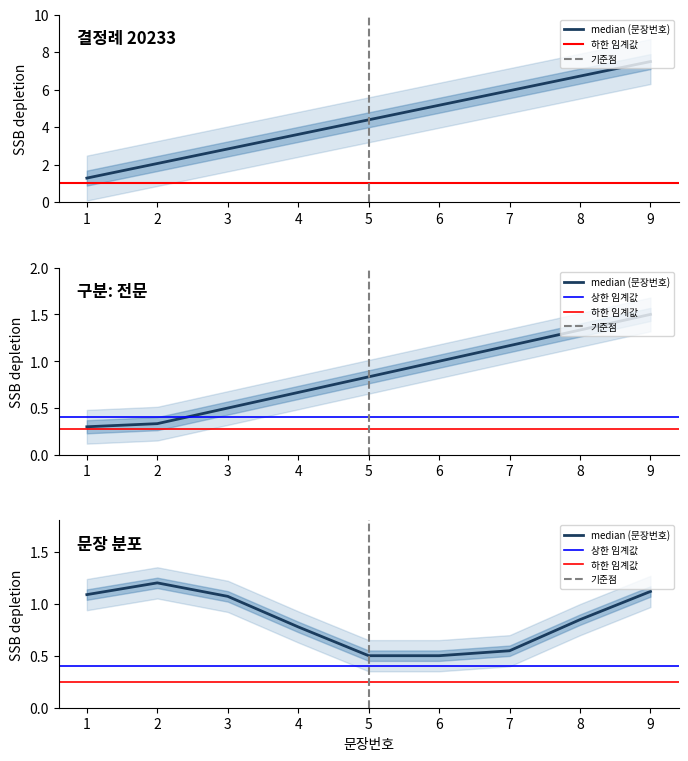

What is the difference between the second highest and second lowest values?

4.7